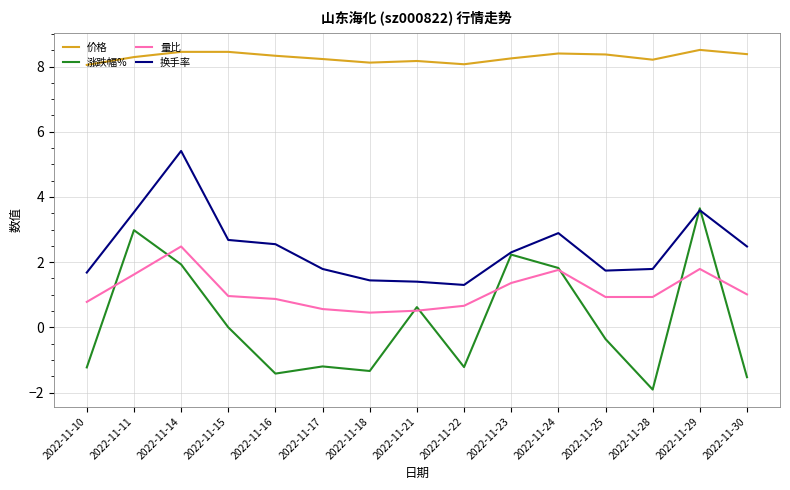

Rank the series at 2022-11-10 from lowest to highest value.

涨跌幅%, 量比, 换手率, 价格